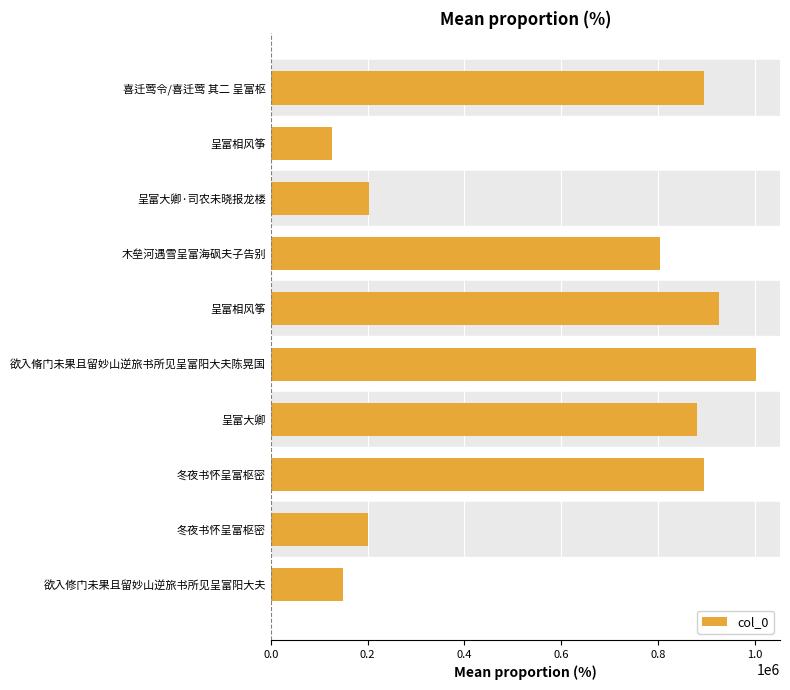

How many series are shown in this chart?

1